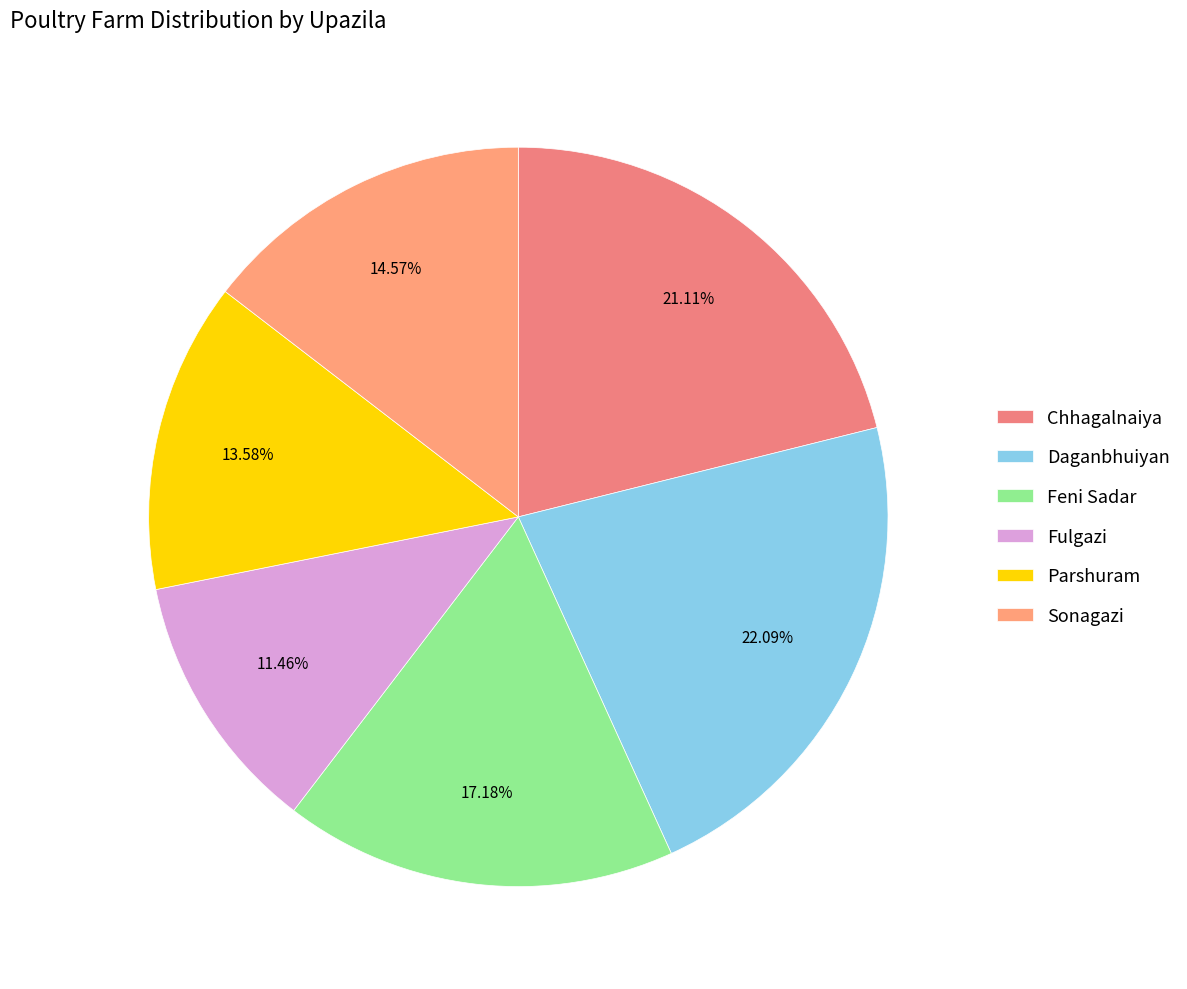

Rank the categories by value from lowest to highest.

Fulgazi, Parshuram, Sonagazi, Feni Sadar, Chhagalnaiya, Daganbhuiyan